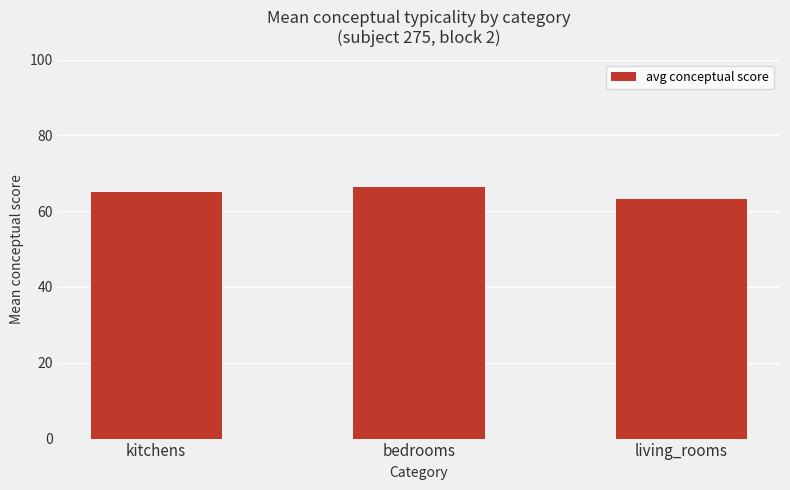

The value at living_rooms is 63.3. True or false?

True